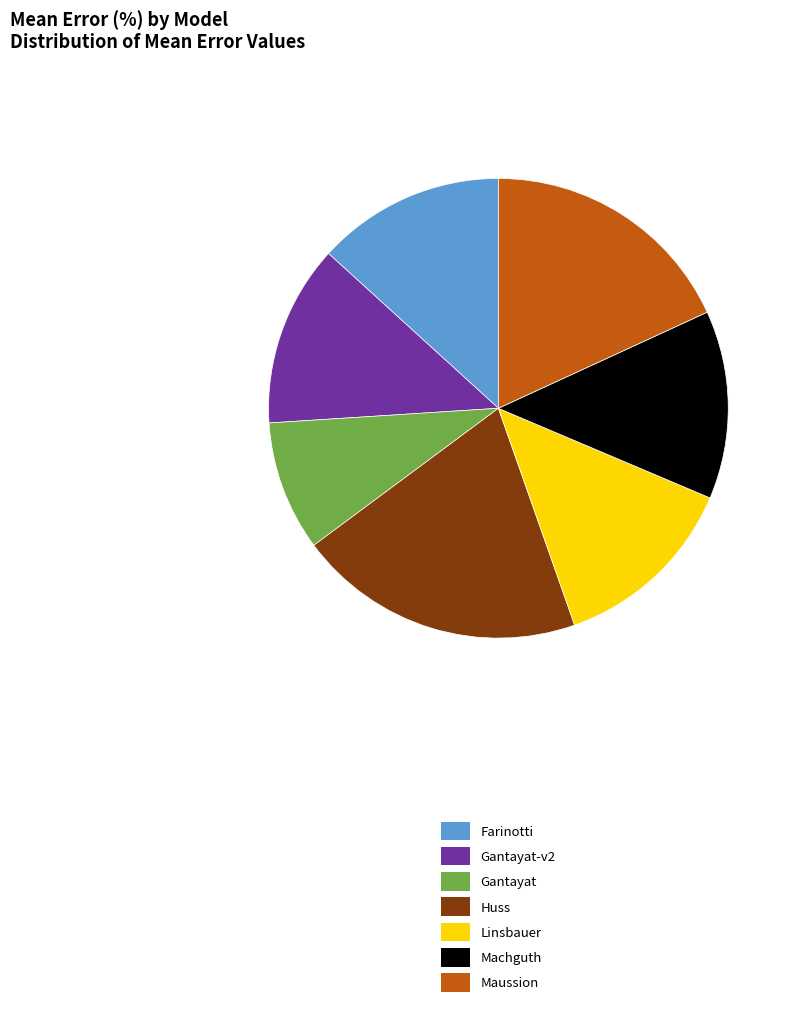

How many slices are in this pie chart?

7